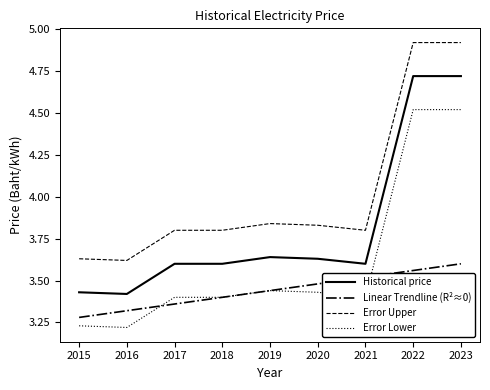

List the series in order of their peak value, highest first.

Error Upper, Historical price, Error Lower, Linear Trendline (R²≈0)